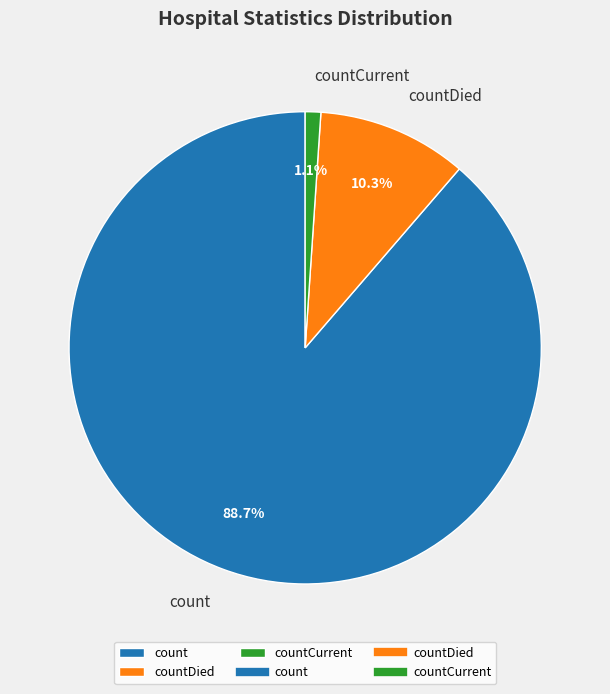

Is it true that countCurrent is 1% of the pie?

True